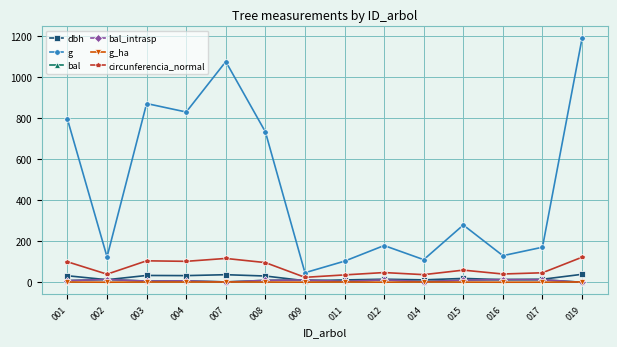

Which label corresponds to the largest value in the chart?

019